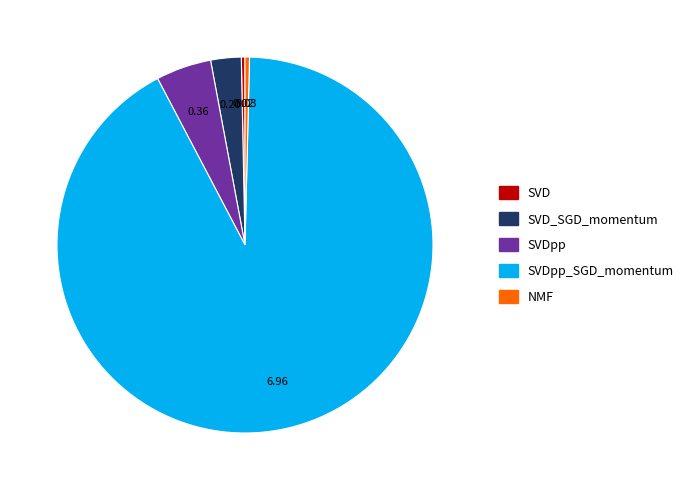

Which slice is the largest?

SVDpp_SGD_momentum